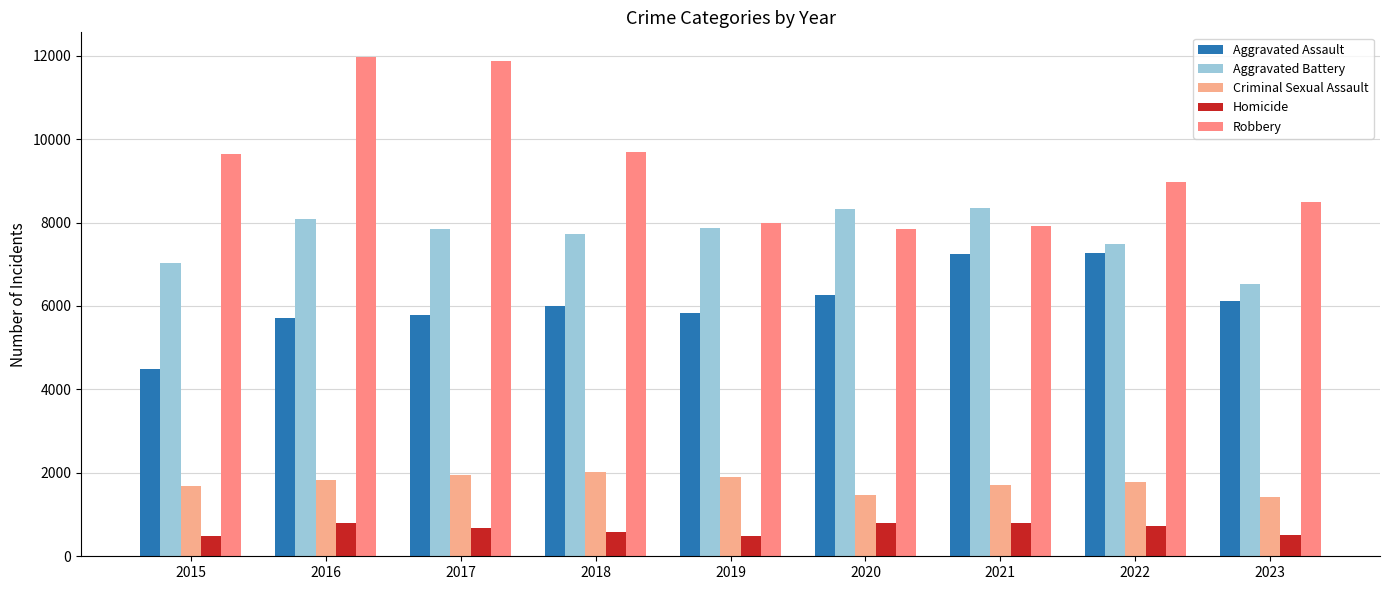

What is the total value across all series at 2022?

26232